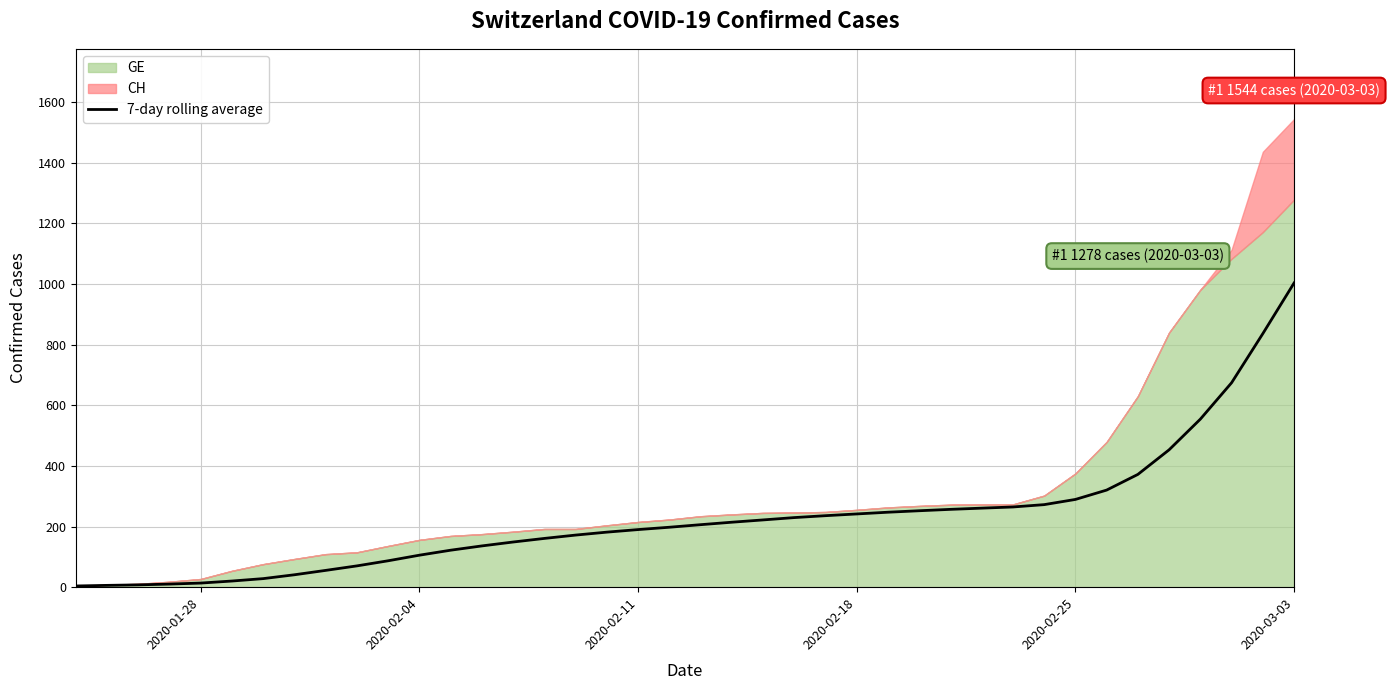

The value of 7-day rolling average at 2020-02-04 is 105.6. True or false?

True